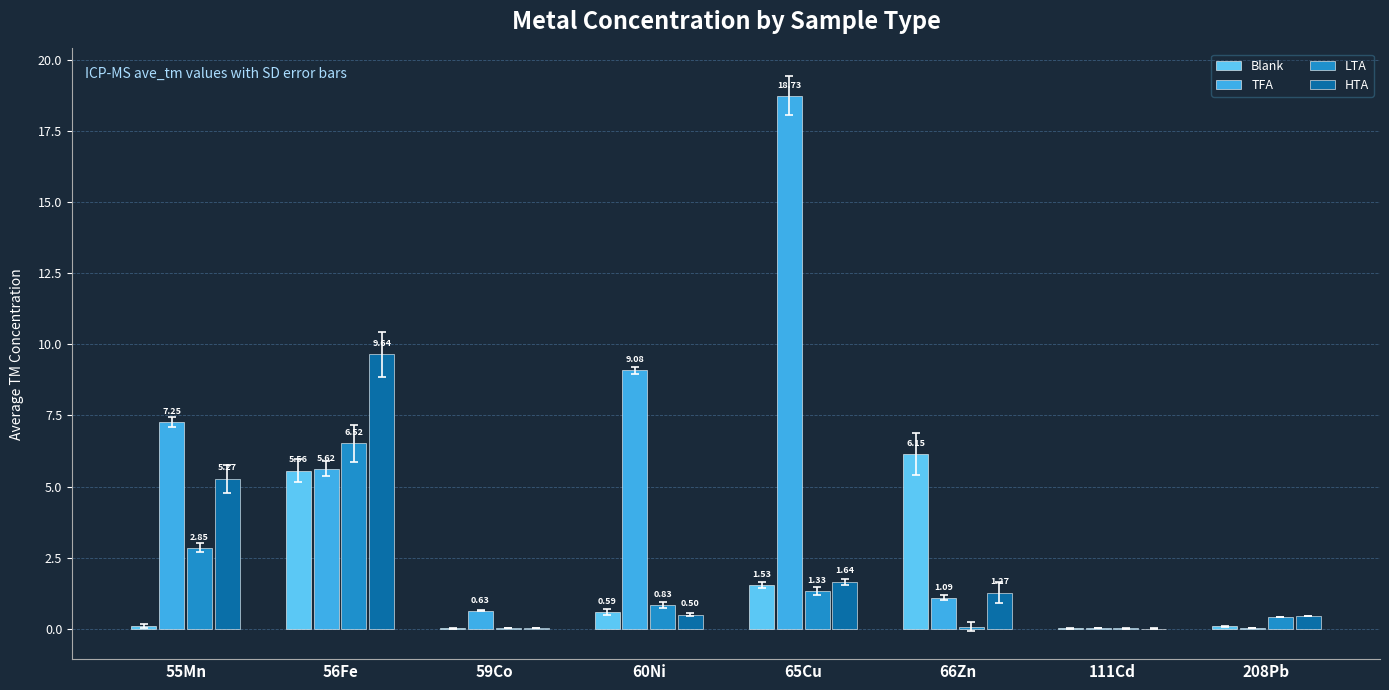

Is it true that LTA equals 1.5 at 60Ni?

False